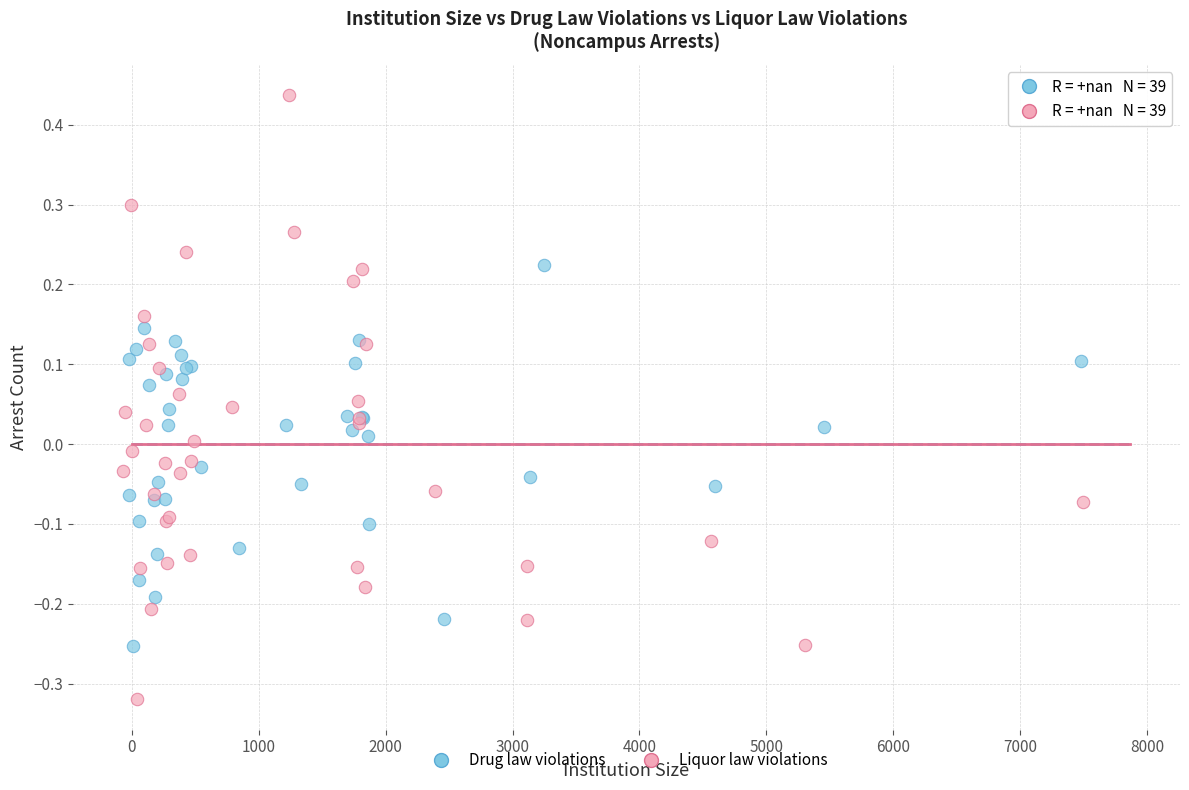

Which series contains the lowest Y value?

Liquor law violations